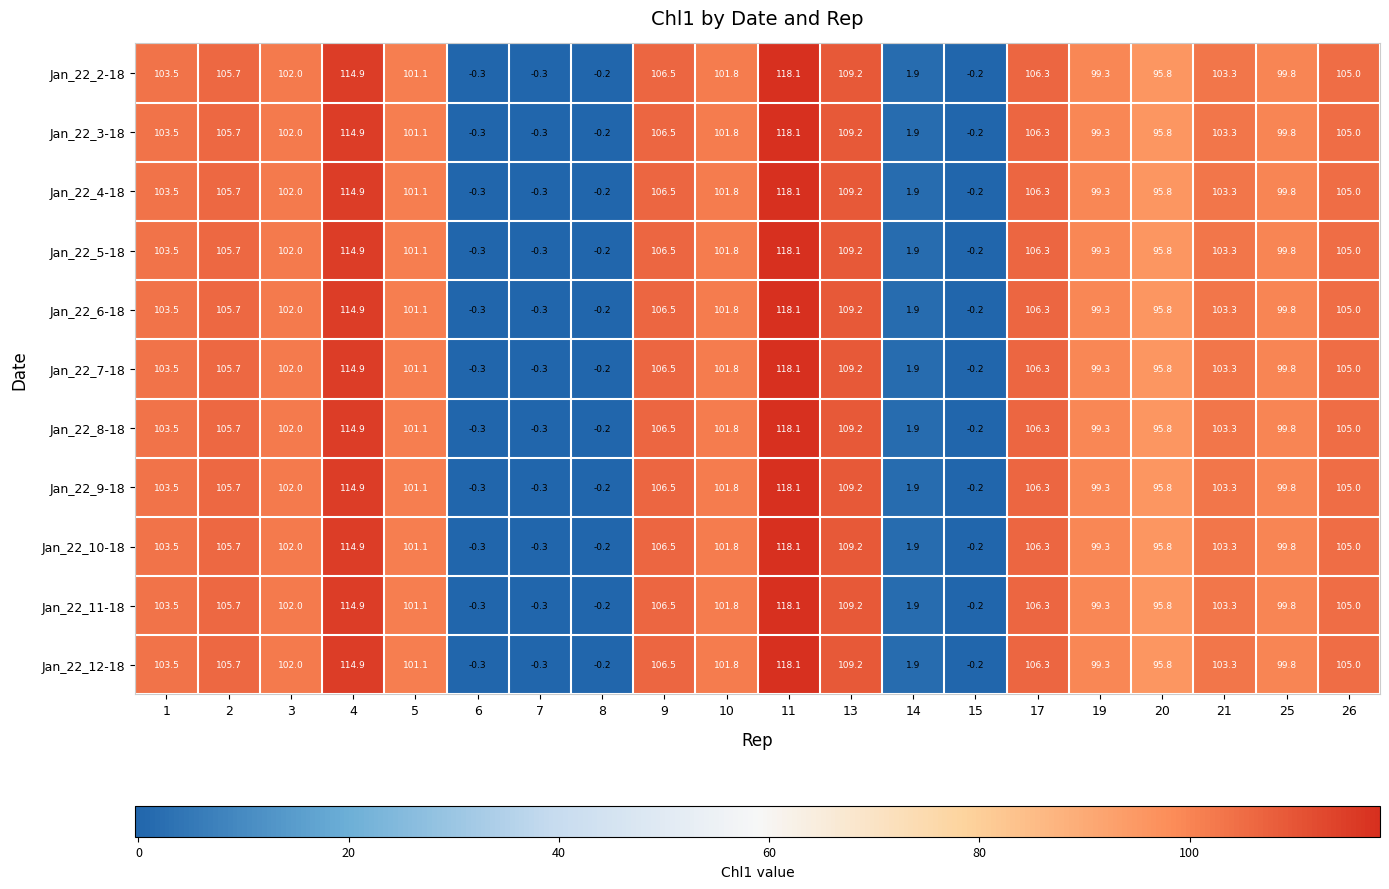

At which category does the chart reach its peak across all series?

11